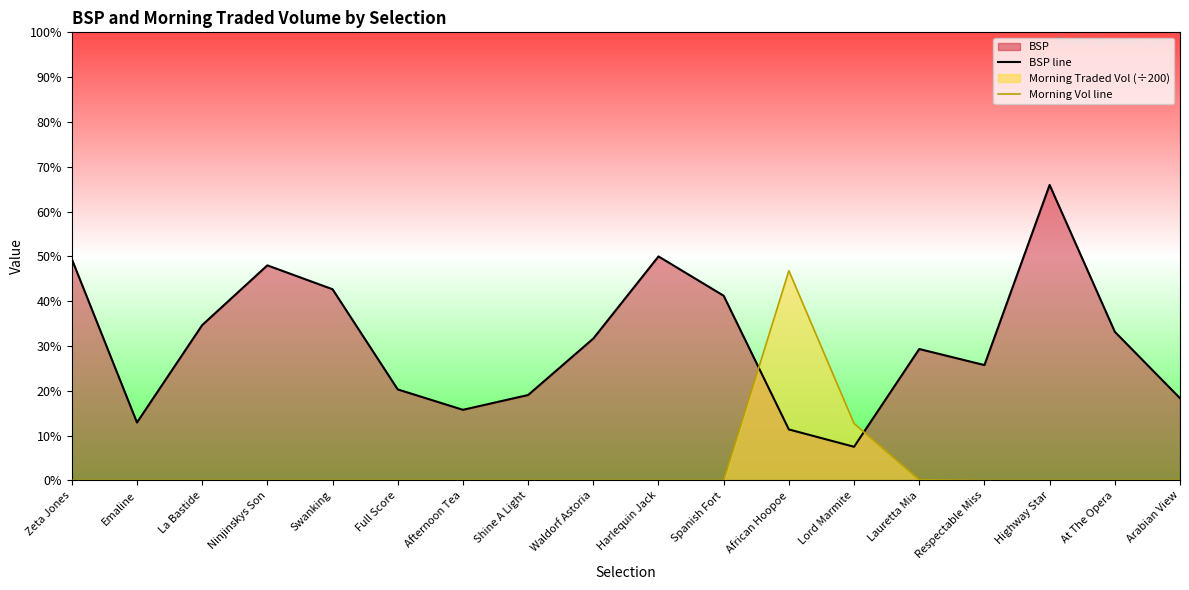

True or false: Morning Vol line has more than 2 interior local peaks.

False